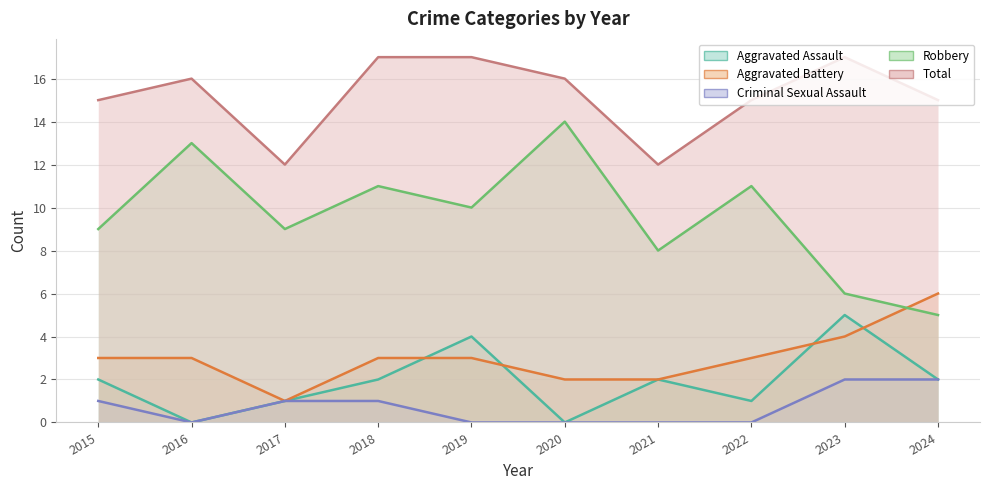

Which category has the highest value in the Criminal Sexual Assault series?

2023